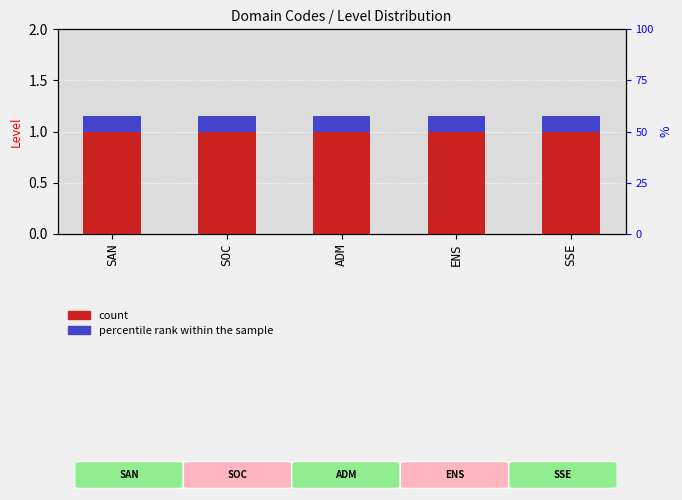

The Level series shows 1.7 at SAN. True or false?

False